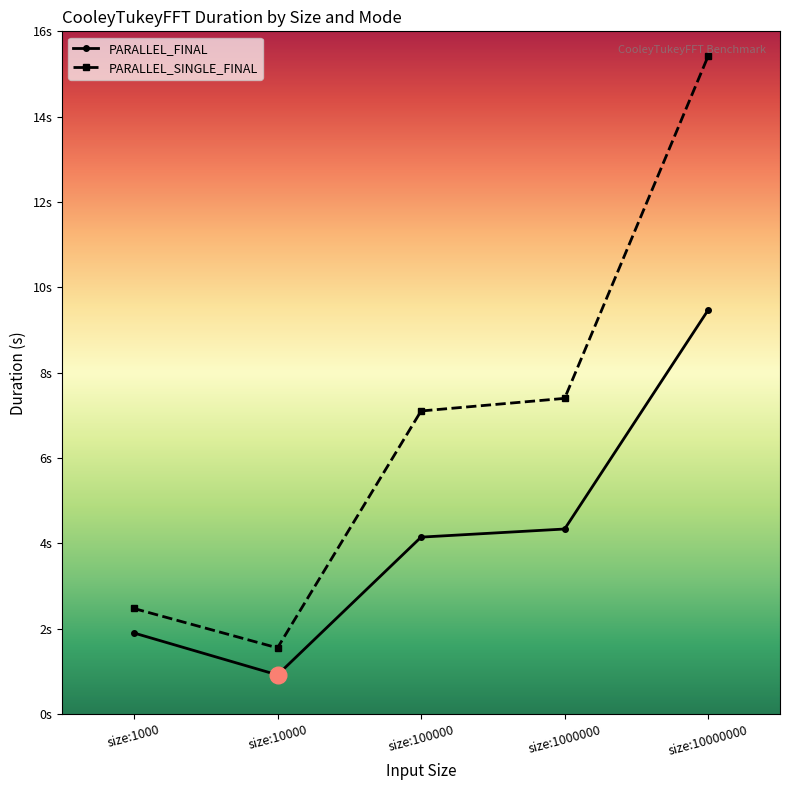

Reading left to right, extract all data points from this chart.

PARALLEL_FINAL: size:1000=1.9	size:10000=0.9	size:100000=4.1	size:1000000=4.3	size:10000000=9.5
PARALLEL_SINGLE_FINAL: size:1000=2.5	size:10000=1.6	size:100000=7.1	size:1000000=7.4	size:10000000=15.4